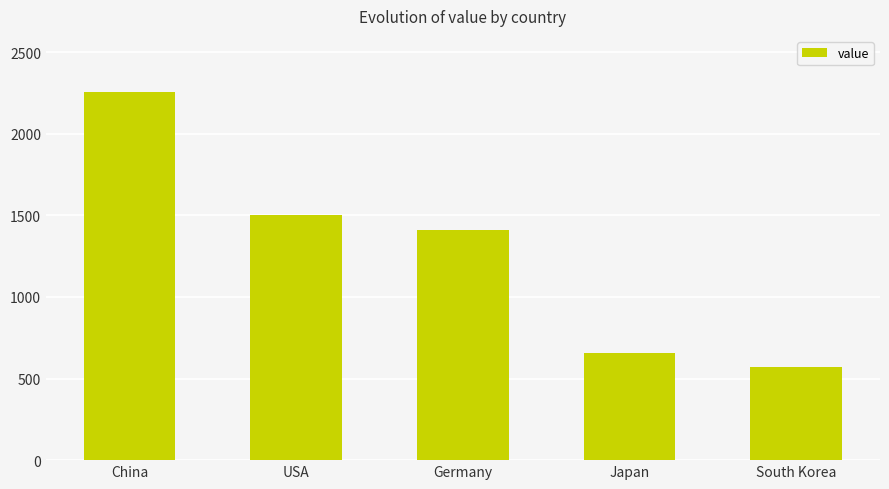

What value does the data have at Germany?

1408